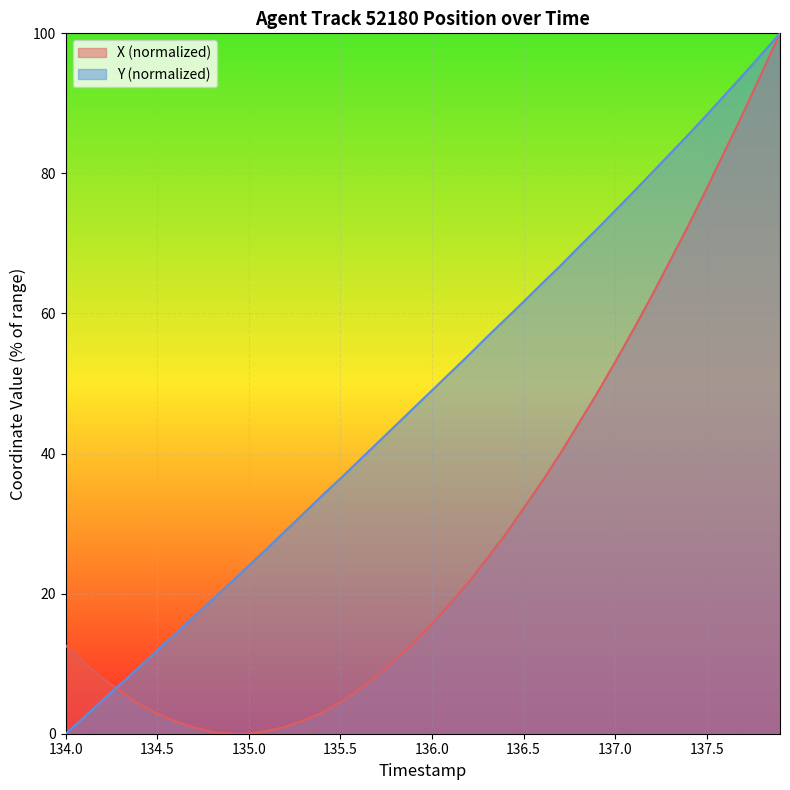

What is the difference between the highest and lowest values at 137.5?

10.5